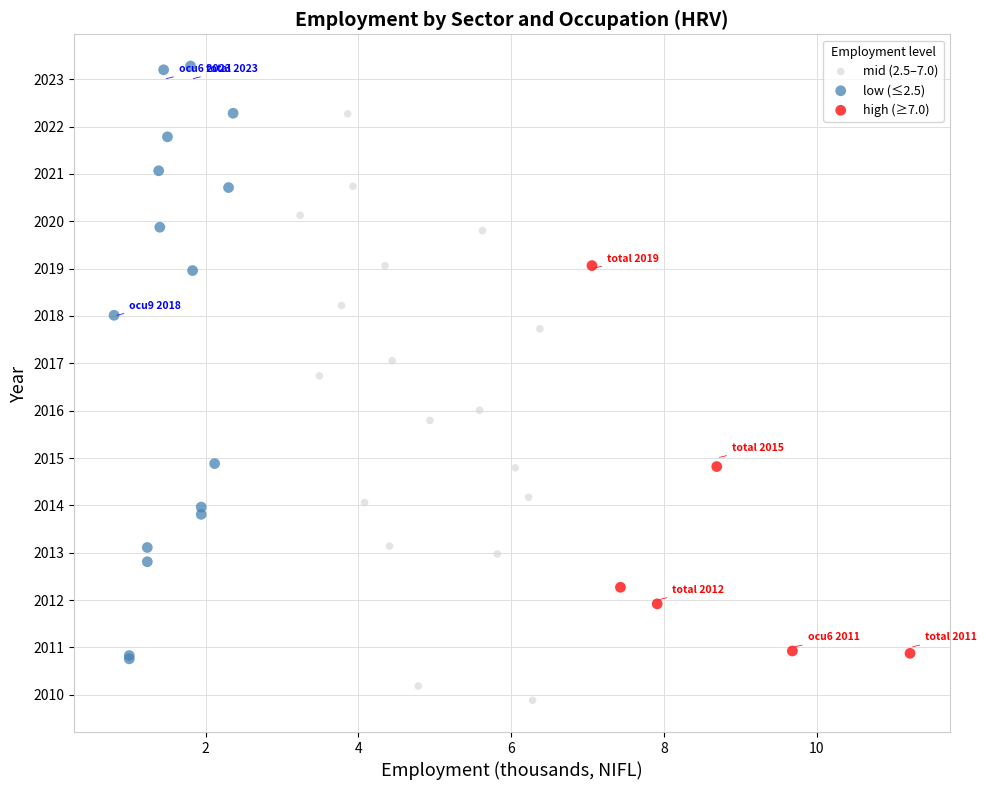

Which series contains the lowest Y value?

mid (2.5–7.0)